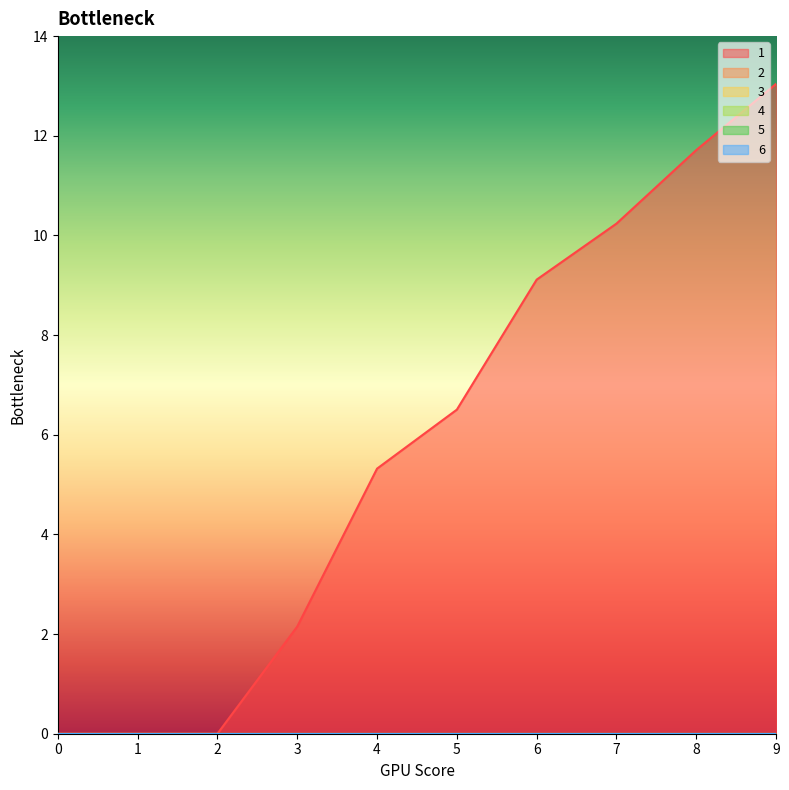

True or false: 6 and 4 intersect in this chart.

False